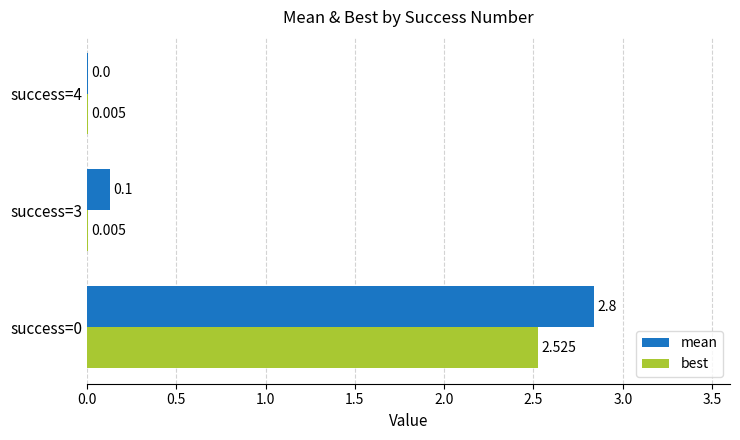

Between success=3 and success=4, which series saw the biggest shift?

mean